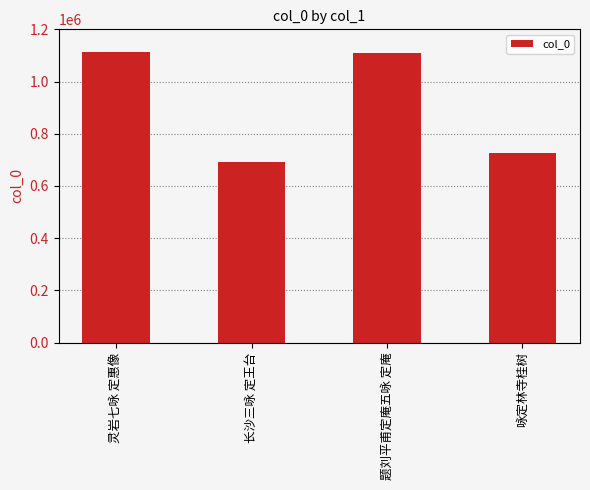

How many bars are there in total?

4